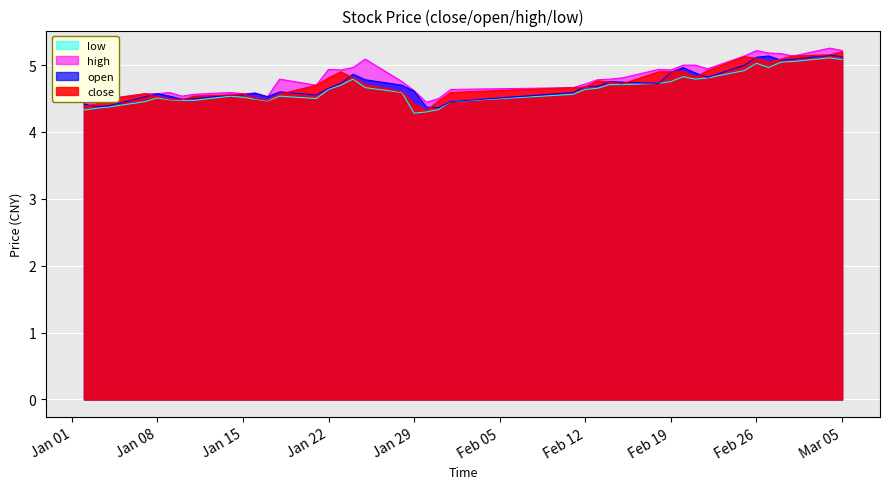

True or false: low has a value of 8.3 at Jan 22.

False